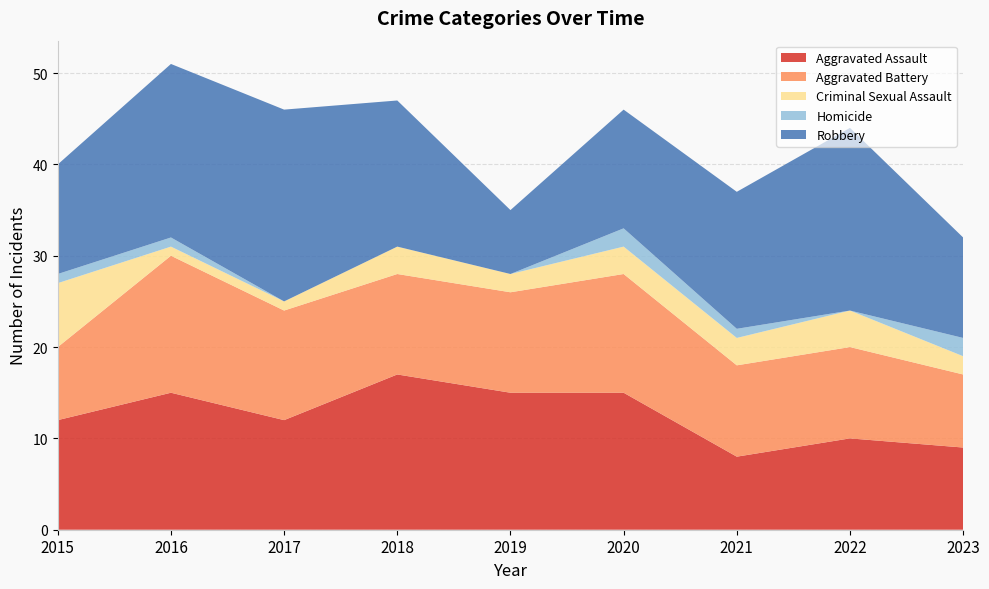

Reading left to right, what are all the values shown in this chart?

Aggravated Assault: 12	15	12	17	15	15	8	10	9
Aggravated Battery: 8	15	12	11	11	13	10	10	8
Criminal Sexual Assault: 7	1	1	3	2	3	3	4	2
Homicide: 1	1	0	0	0	2	1	0	2
Robbery: 12	19	21	16	7	13	15	20	11